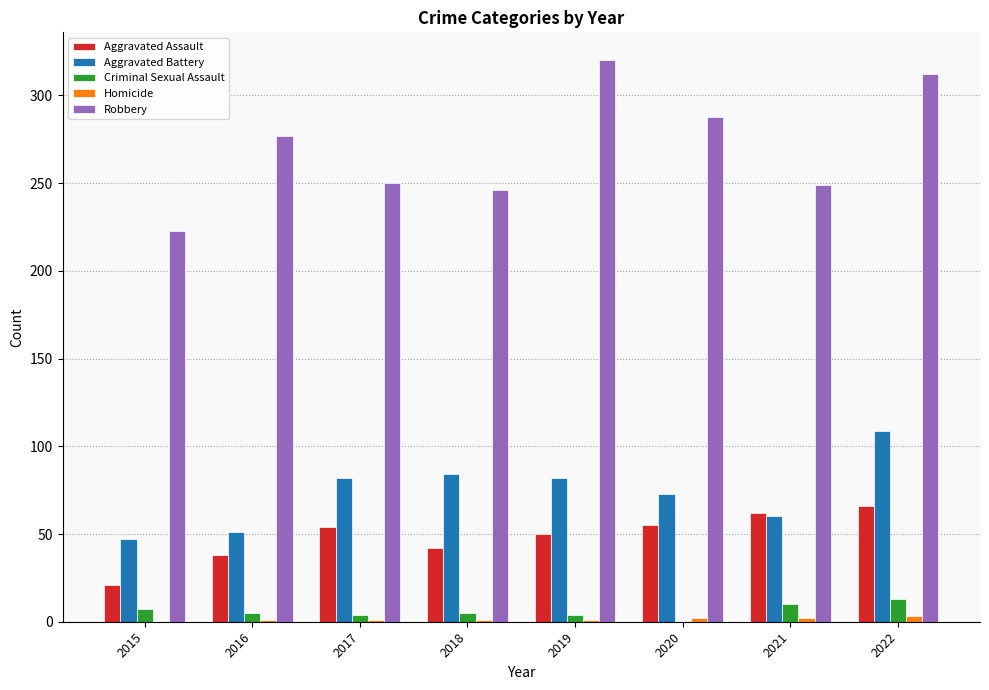

What is the sum of the Robbery values at 2021 and 2016?

526